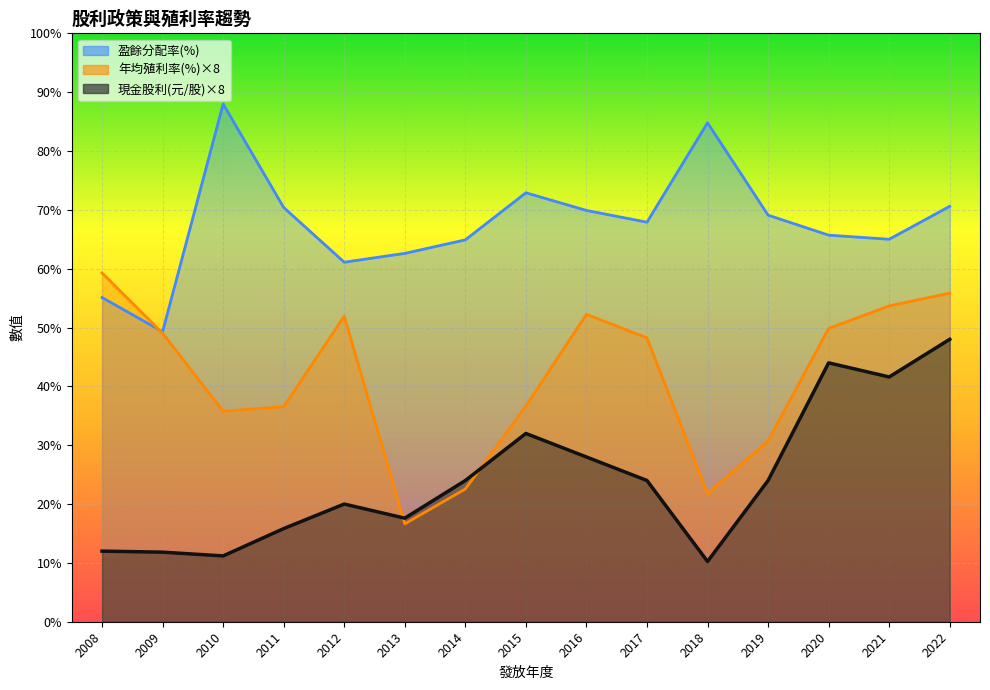

True or false: 現金股利(元/股) and 盈餘分配率(%) intersect in this chart.

False